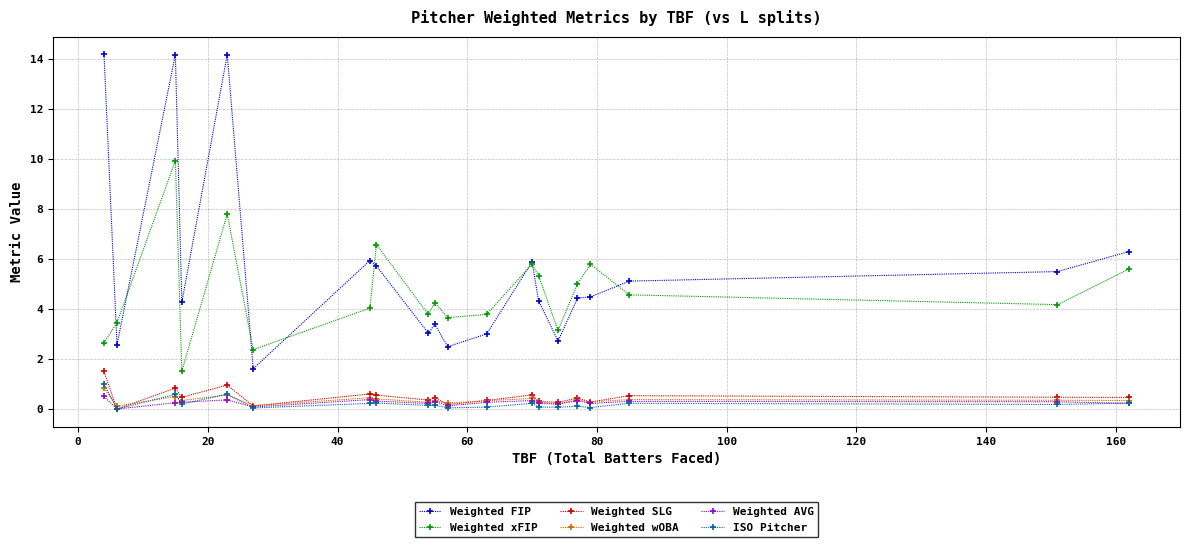

True or false: Weighted wOBA and Weighted xFIP cross at least once.

False